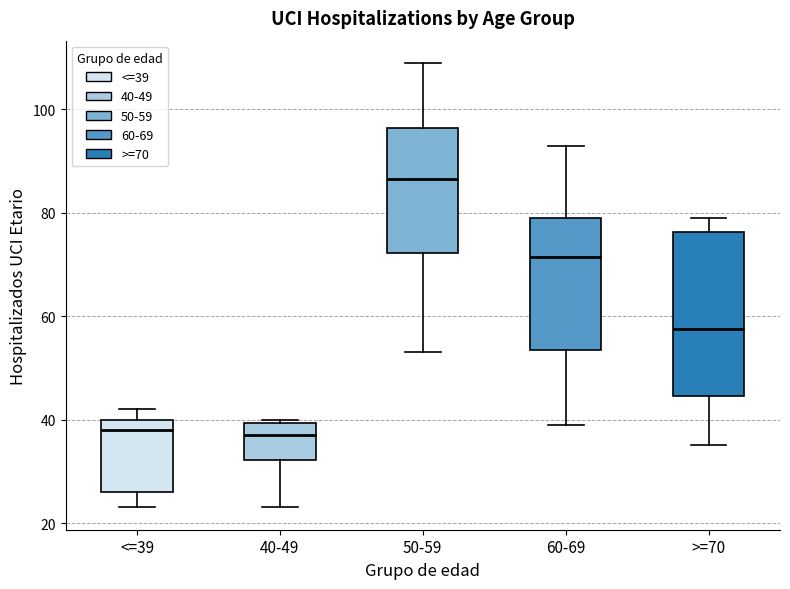

Reading left to right, read every box against the y-axis: the position of its median line, the range the box covers, and the ends of its whiskers. The values are not printed on the chart, so give them approximately, as read against the axis.

<=39: median 38, box 26 to 40, whiskers 24 to 42
40-49: median 38, box 32 to 40, whiskers 24 to 40 (just above the box's upper edge)
50-59: median 86, box 72 to 96, whiskers 54 to 110
60-69: median 72, box 54 to 80, whiskers 40 to 94
>=70: median 58, box 44 to 76, whiskers 36 to 80